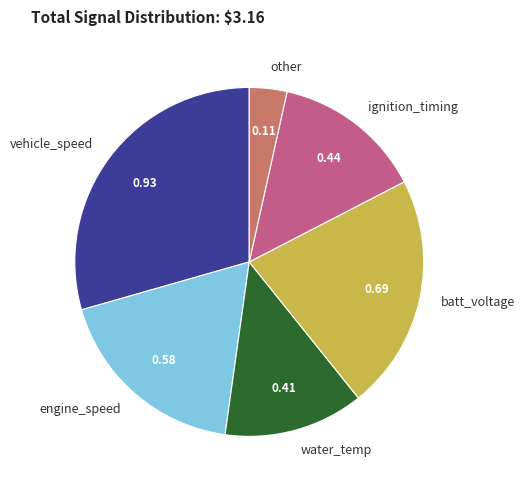

Rank the categories by value from lowest to highest.

other, water_temp, ignition_timing, engine_speed, batt_voltage, vehicle_speed